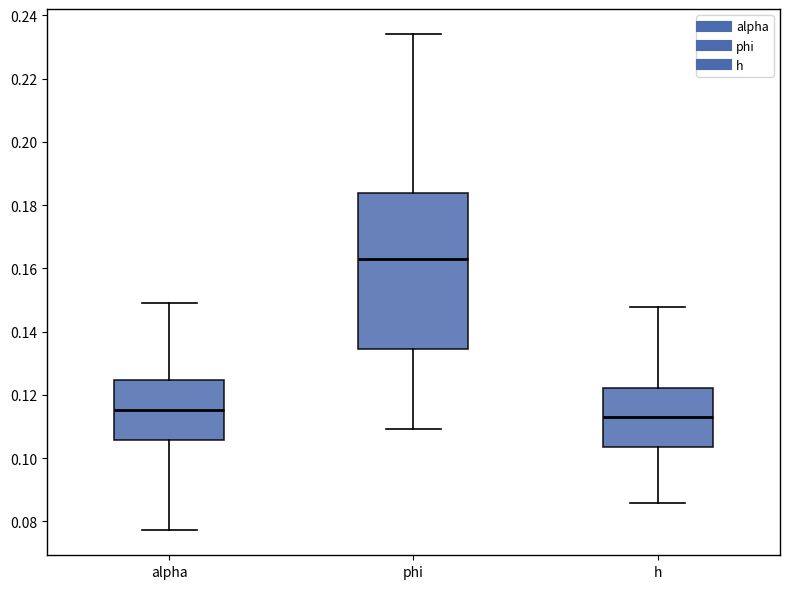

Reading left to right, read every box against the y-axis: the position of its median line, the range the box covers, and the ends of its whiskers. The values are not printed on the chart, so give them approximately, as read against the axis.

alpha: median 0.116, box 0.106 to 0.124, whiskers 0.078 to 0.150
phi: median 0.164, box 0.134 to 0.184, whiskers 0.110 to 0.234
h: median 0.112, box 0.104 to 0.122, whiskers 0.086 to 0.148